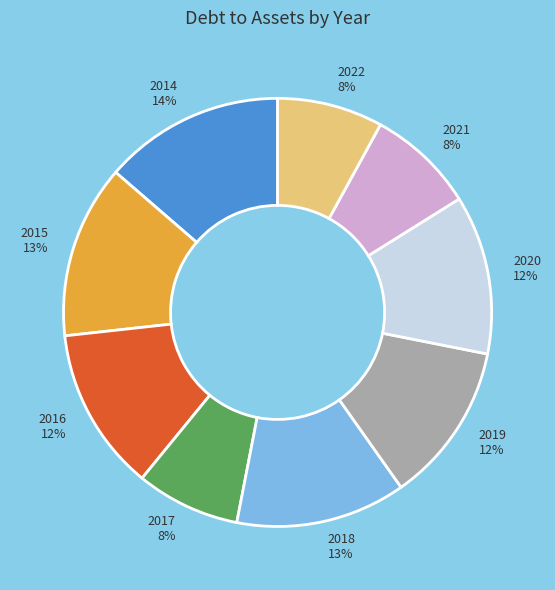

Approximately how many times larger is the value at 2020 compared to 2017?

1.5